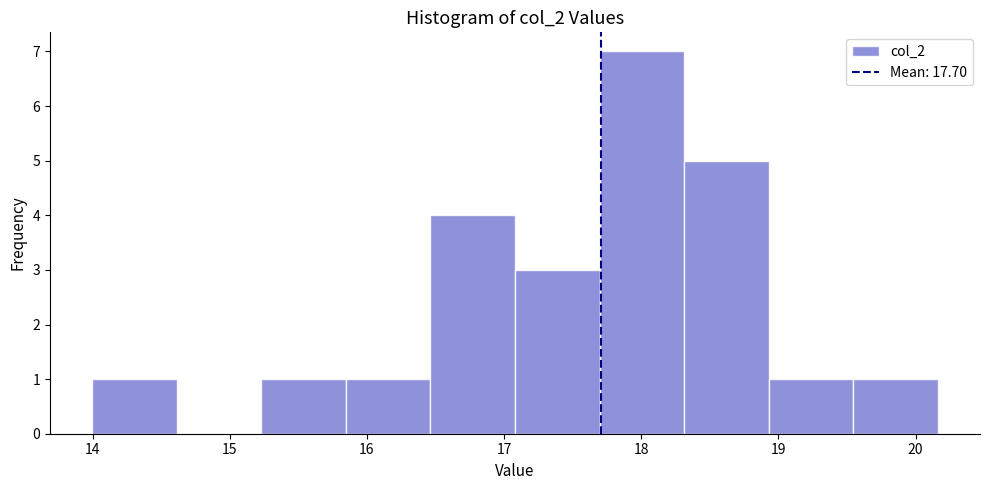

Over which range of the x-axis is the bar tallest?

17.7 to 18.3